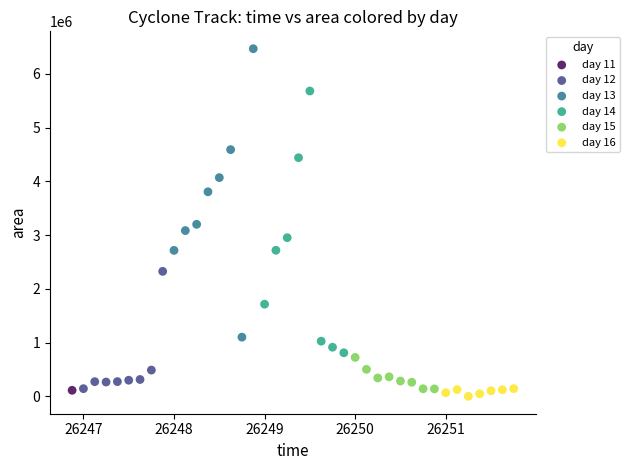

What are all the series names shown in the legend?

day 11, day 12, day 13, day 14, day 15, day 16